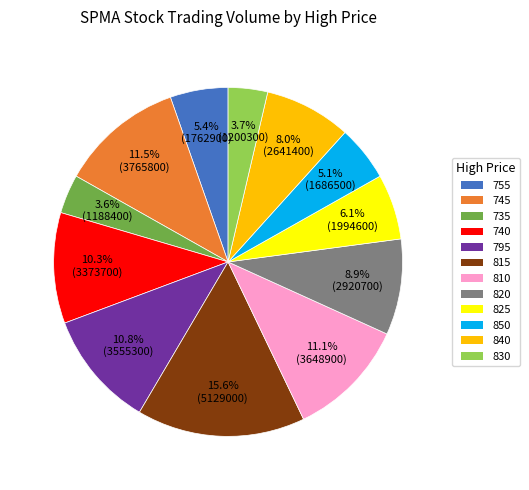

Do 745 and 820 together represent more than half of the pie?

No